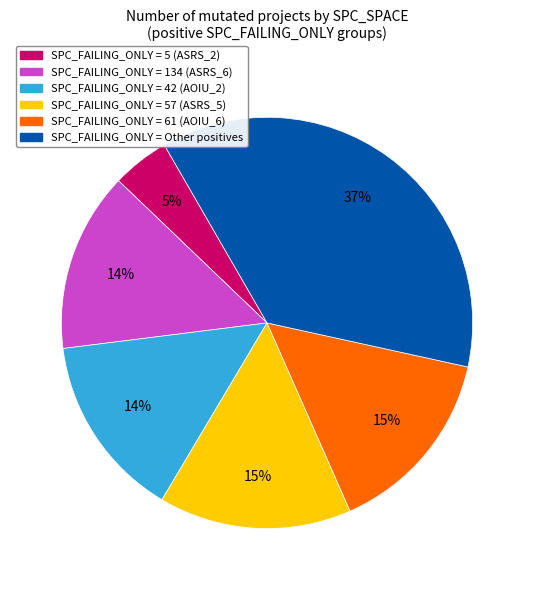

Count the number of slices in the pie.

6